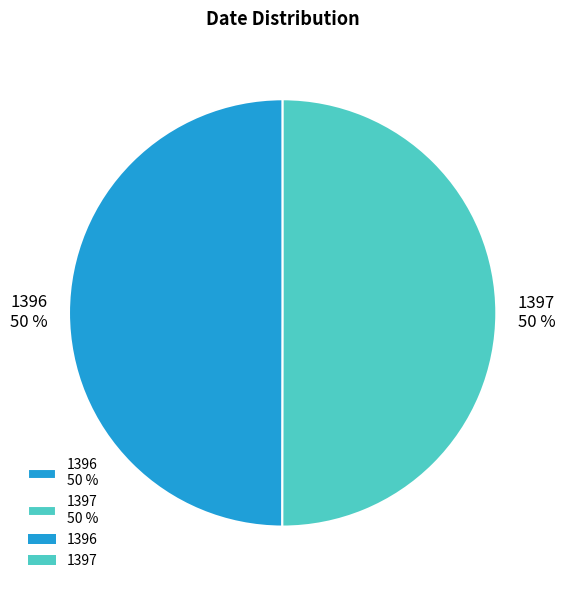

Do 1397 and 1396 together represent more than half of the pie?

Yes